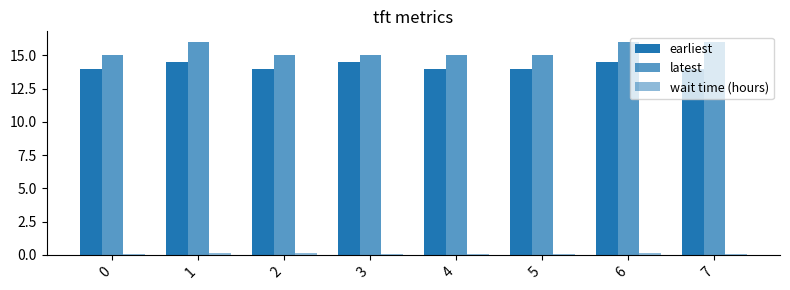

At how many categories does at least one series exceed 5?

8